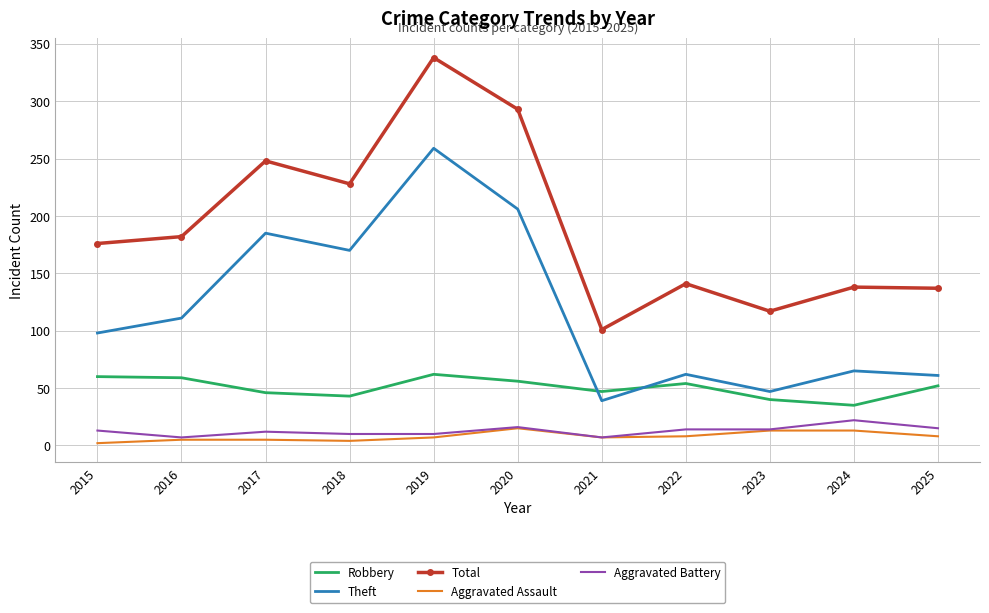

True or false: Aggravated Assault and Theft cross at least once.

False